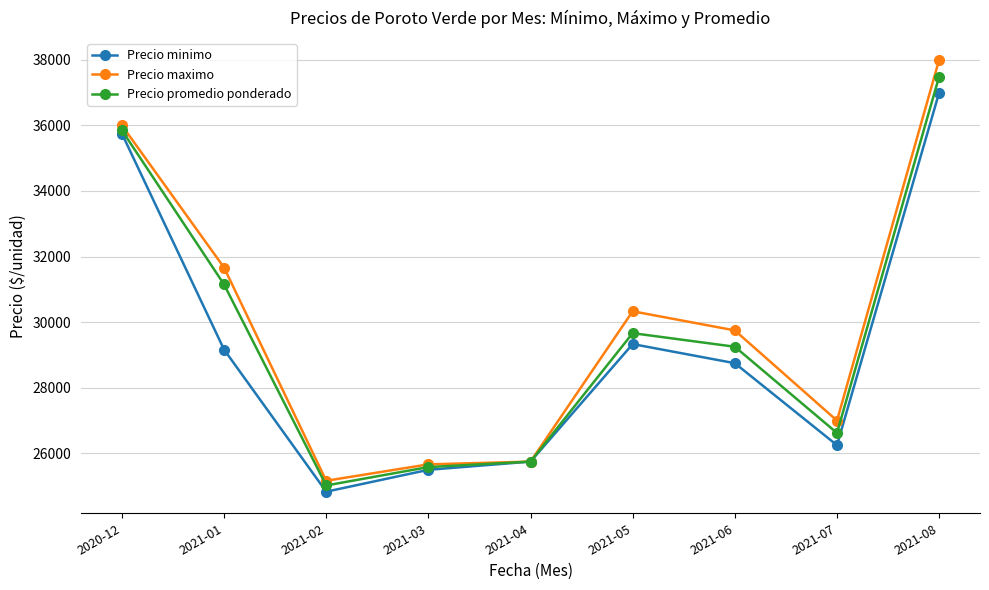

True or false: Precio minimo has more than 0 interior local peaks.

True